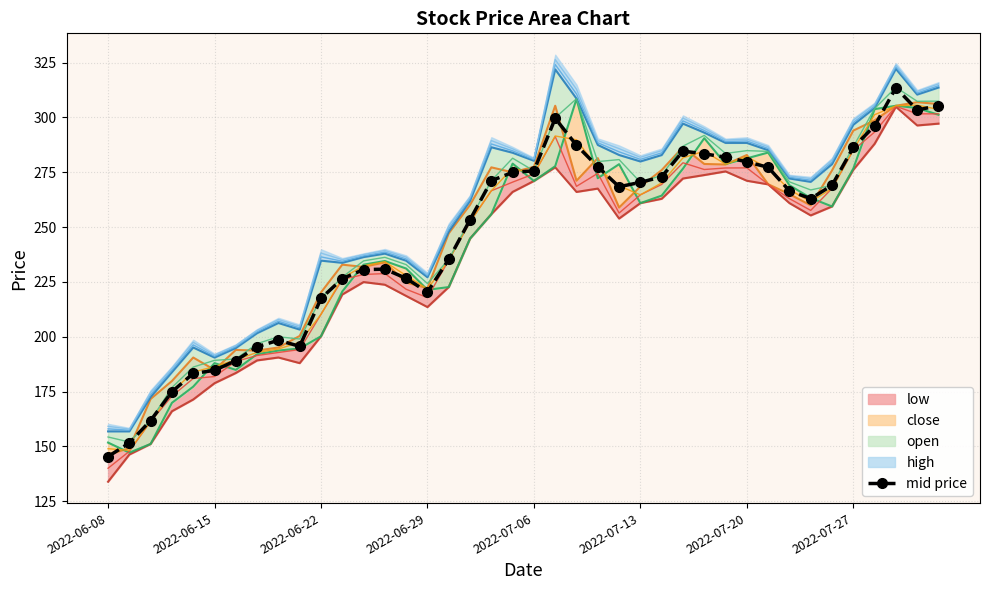

What is the value of the 23rd point from the left?

287.3